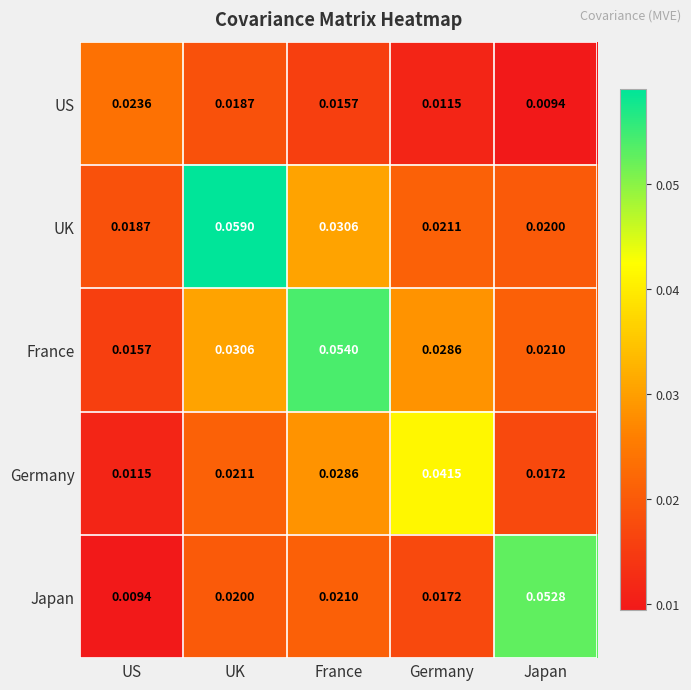

List the labels in order of France value, smallest first.

US, Japan, Germany, UK, France